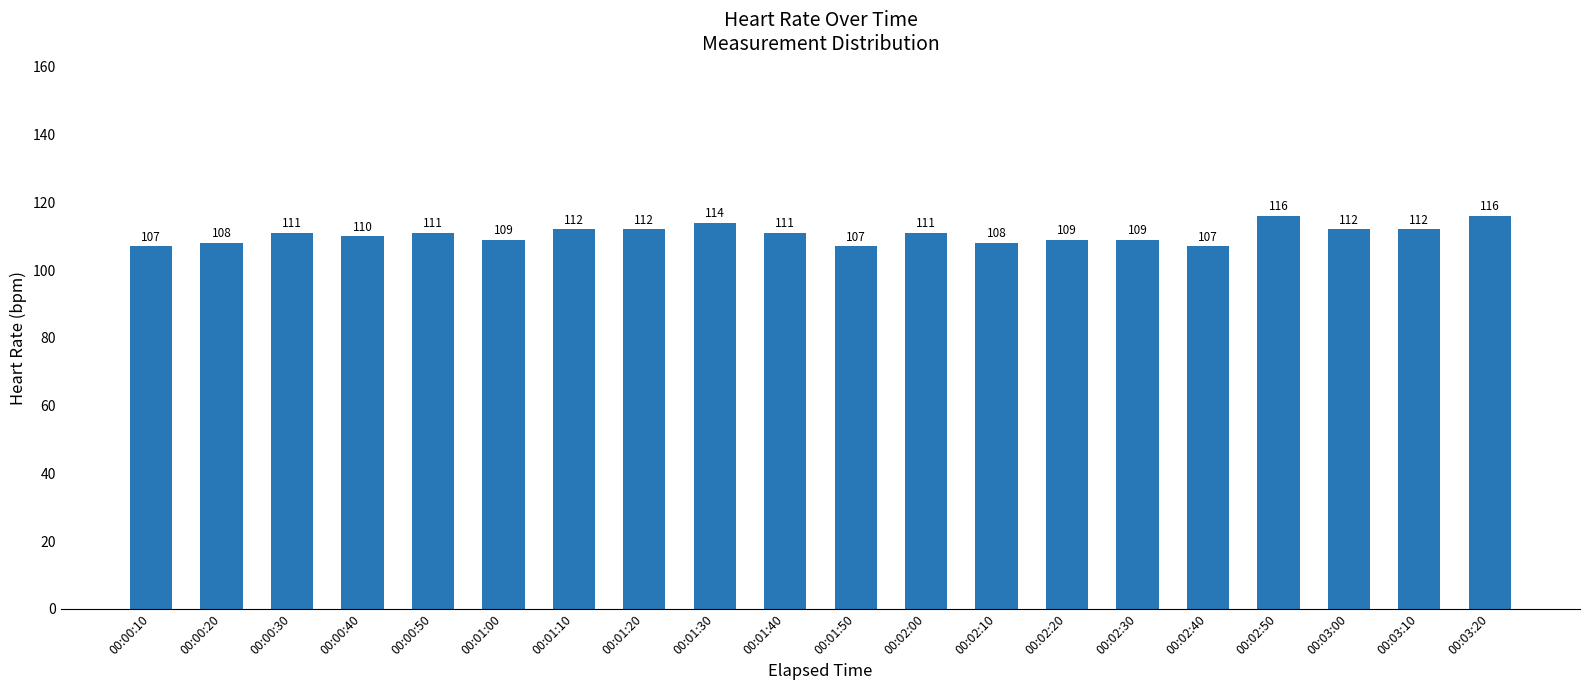

What is the difference between the maximum and minimum values?

9